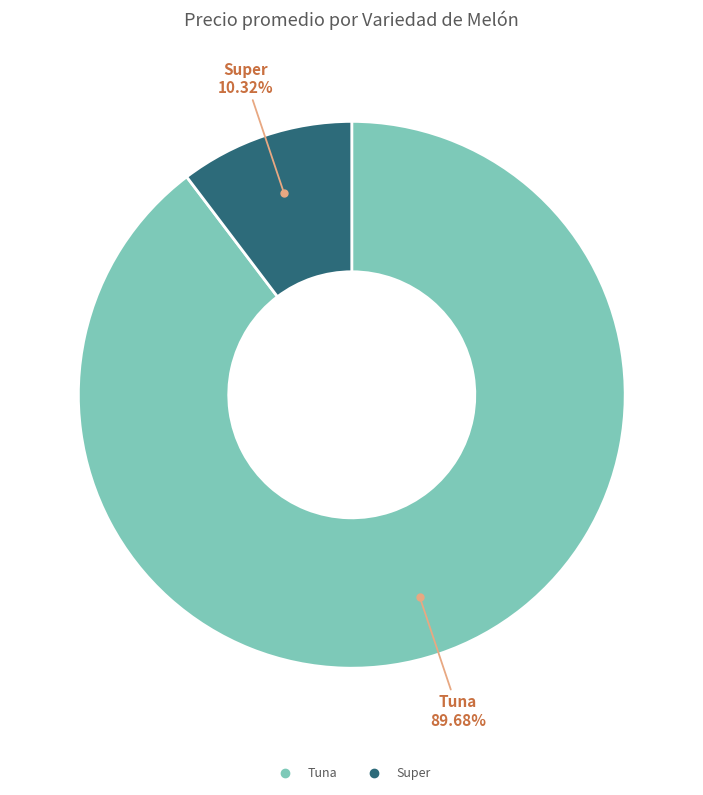

Does any single category account for the majority?

Yes